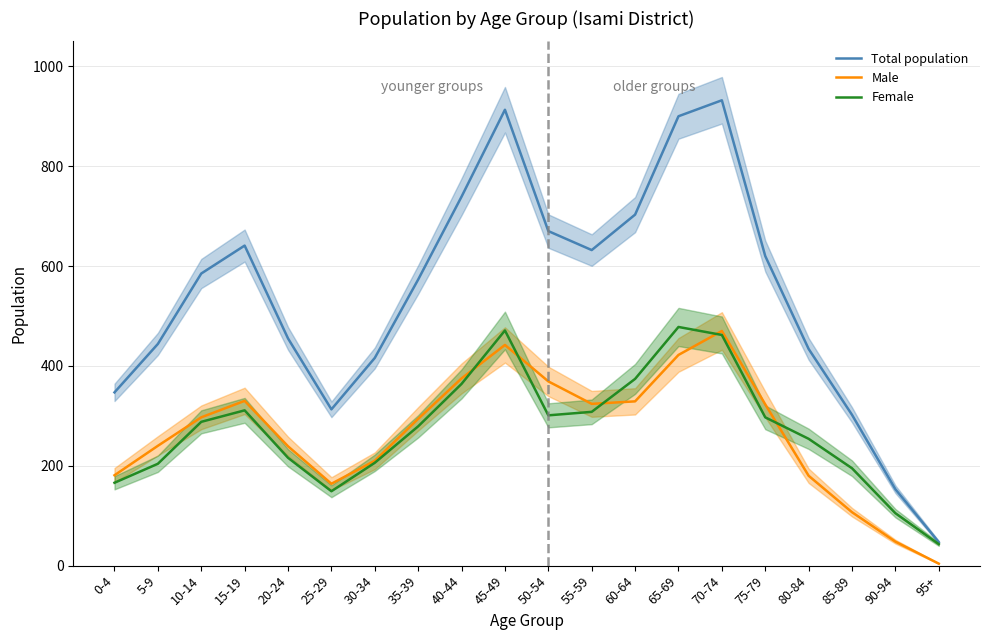

How many data points does each series have?

20